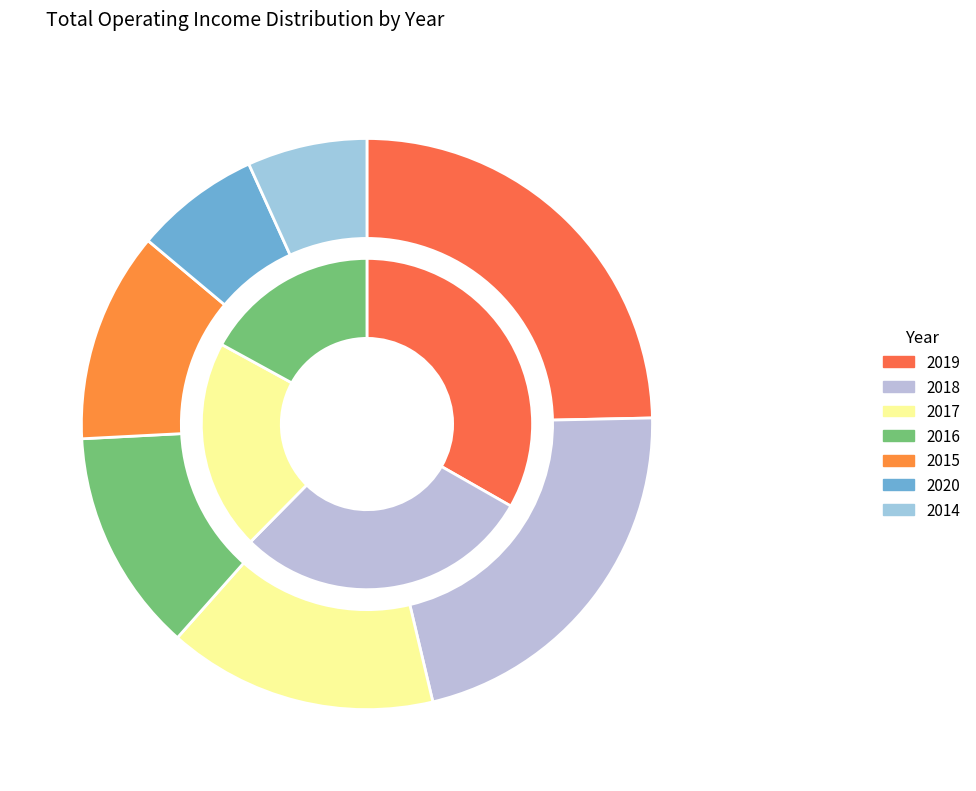

The 2015 slice represents 12% of the pie. True or false?

True